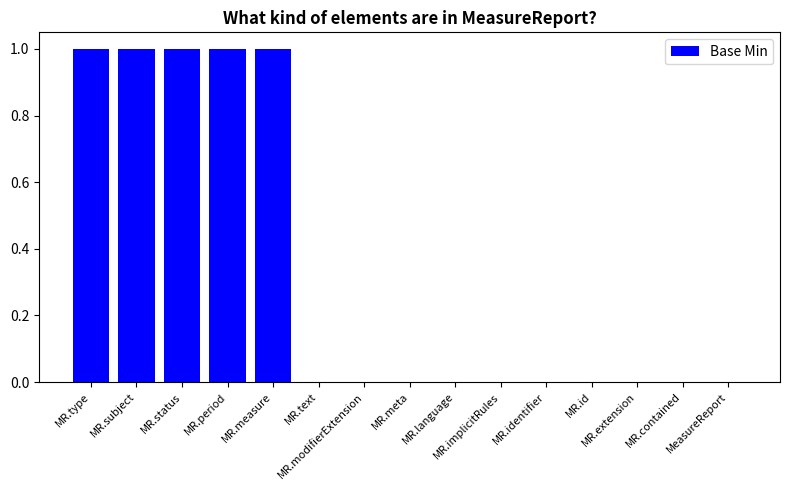

What is the sum of all values?

5